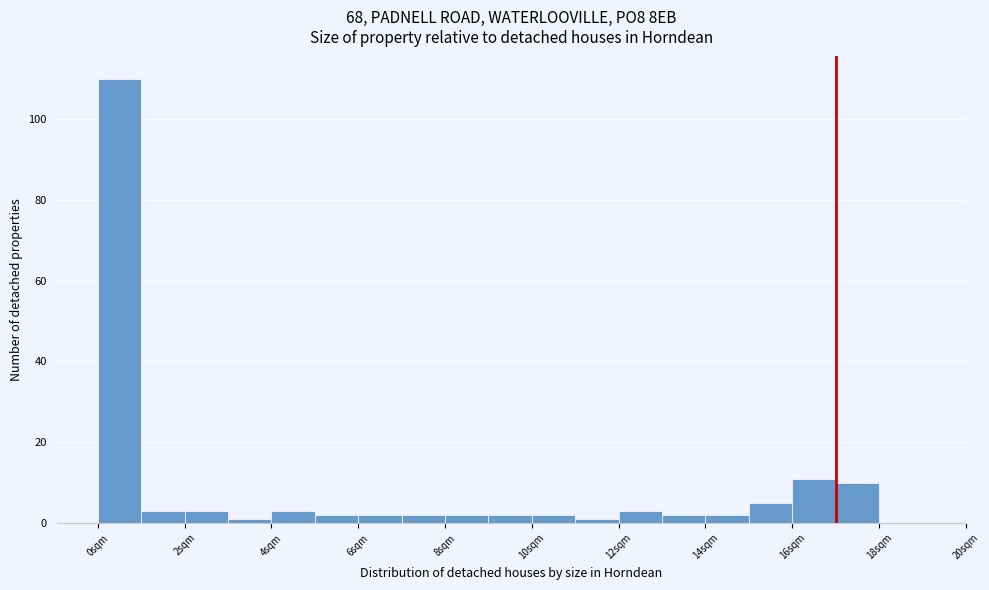

Reading left to right, list every bar in this chart as the range it spans on the x-axis followed by its height. The values are not printed on the chart, so give them approximately, as read against the axis.

0 to 1: 110
1 to 2: 4
2 to 3: 4
3 to 4: under 2
4 to 5: 4
5 to 6: 2
6 to 7: 2
7 to 8: 2
8 to 9: 2
9 to 10: 2
10 to 11: 2
11 to 12: under 2
12 to 13: 4
13 to 14: 2
14 to 15: 2
15 to 16: 6
16 to 17: 12
17 to 18: 10
18 to 19: 0